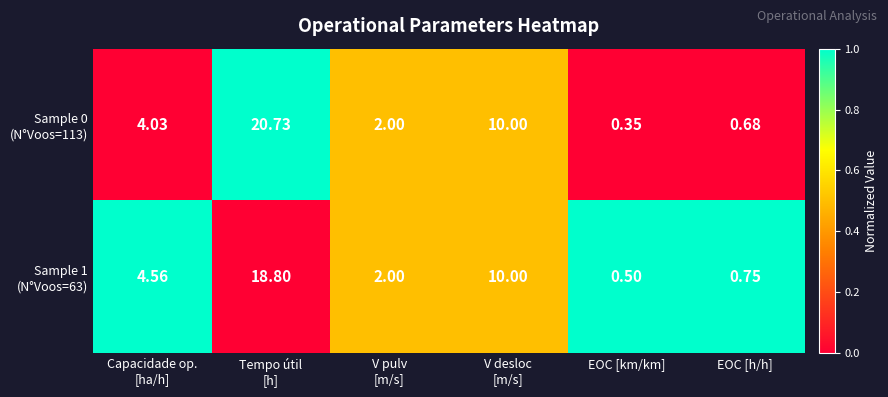

At which category does the chart reach its minimum across all series?

EOC [km/km]